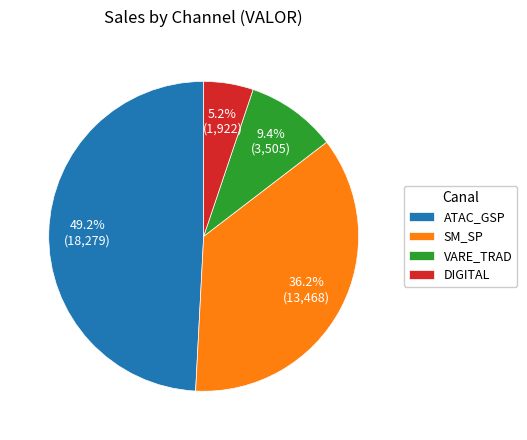

Is it true that VARE_TRAD is 1% of the pie?

False